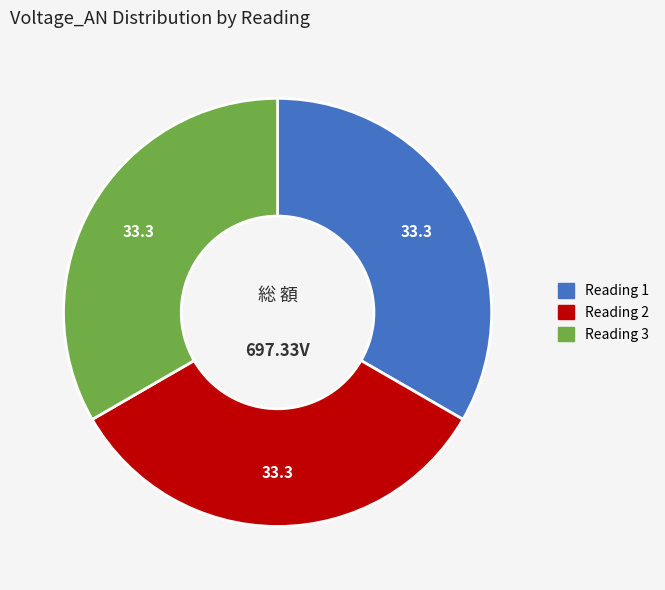

Is there a majority slice in this chart?

No